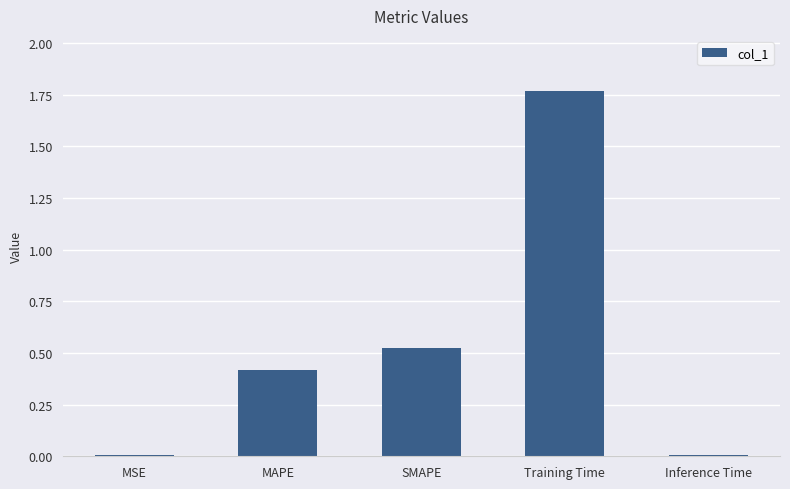

What is the label of the 3rd bar from the left?

SMAPE